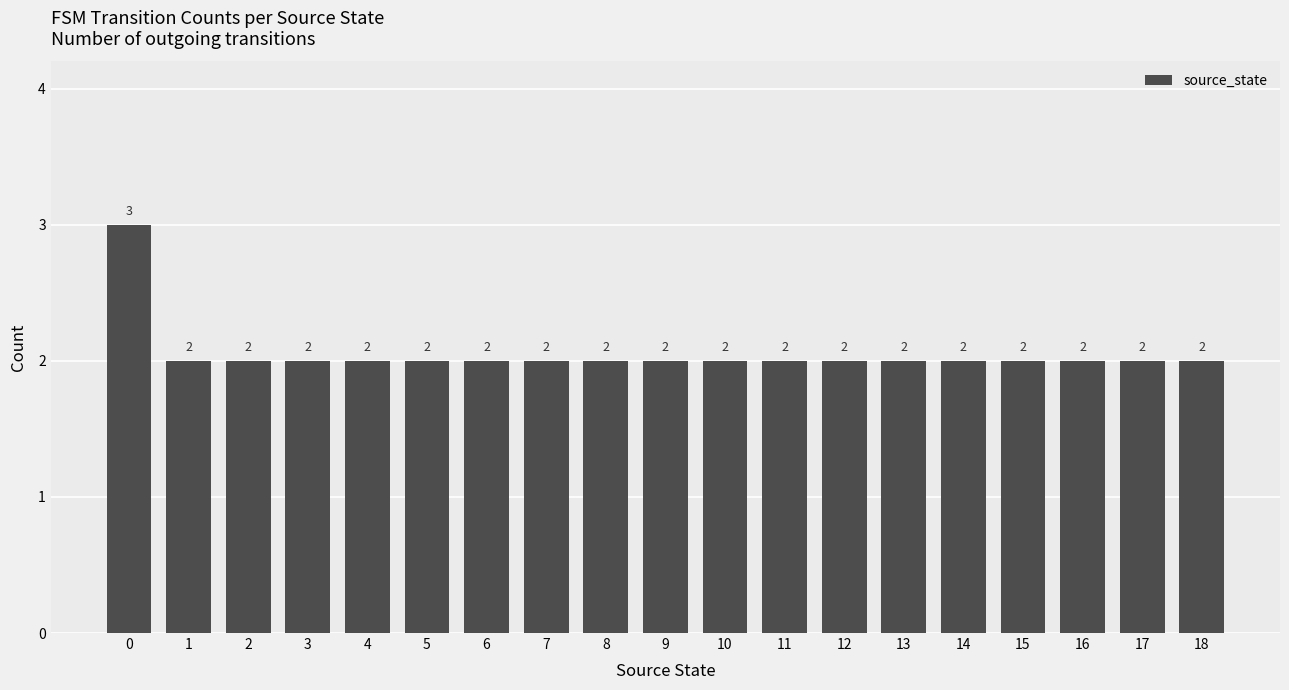

How many data points does each series have?

19